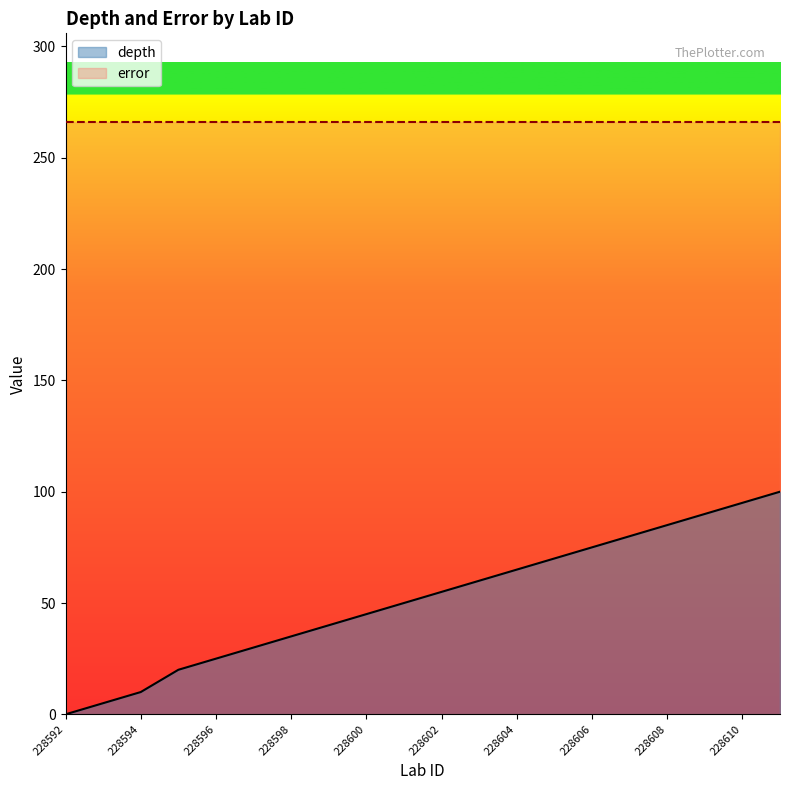

Which has a higher value, 228595 or 228597?

228597